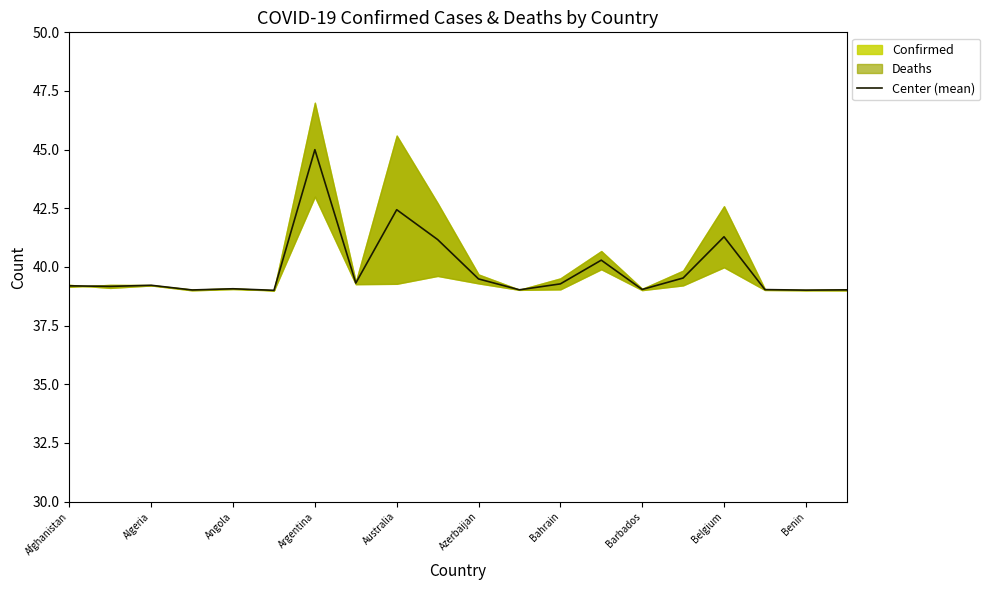

Is it true that Center (mean) equals 63.5 at Benin?

False